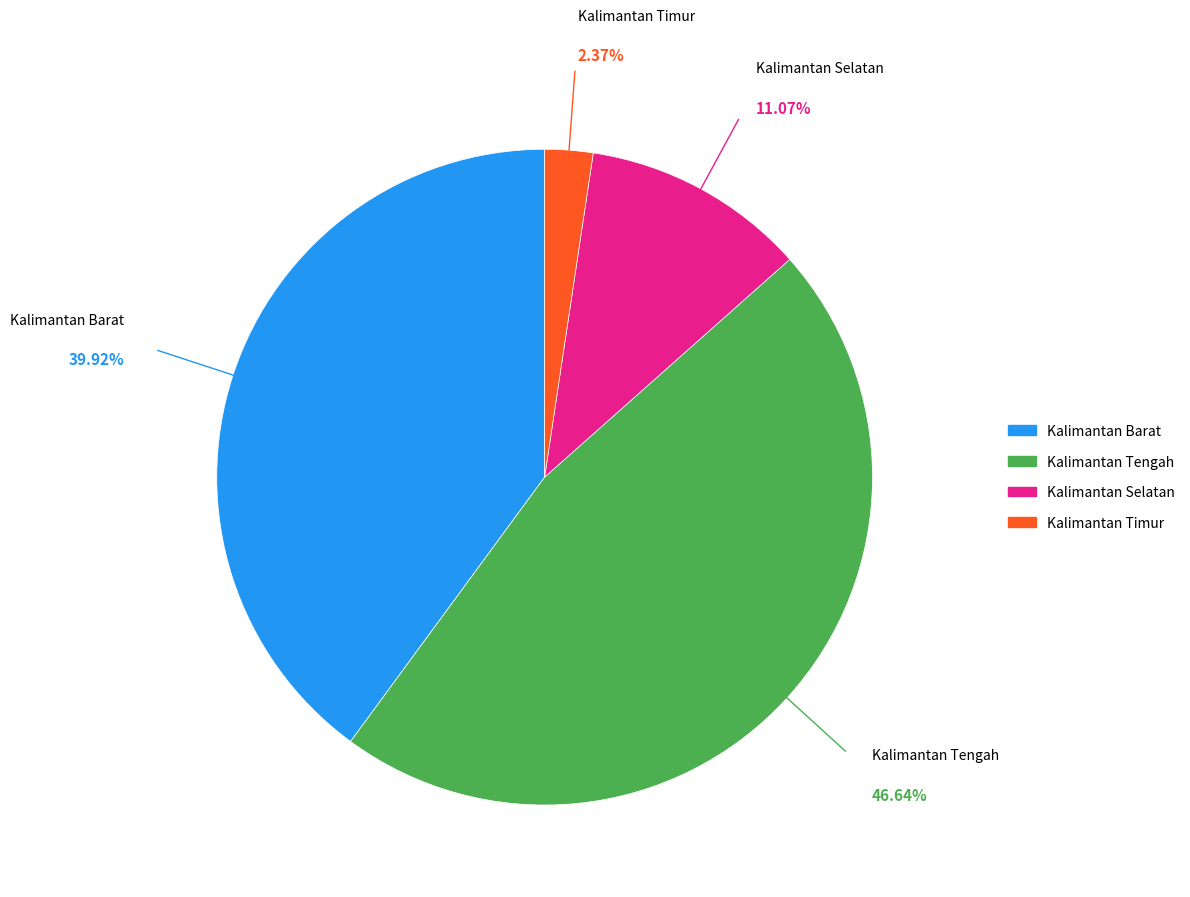

How much of the chart is everything except Kalimantan Timur?

97.6%